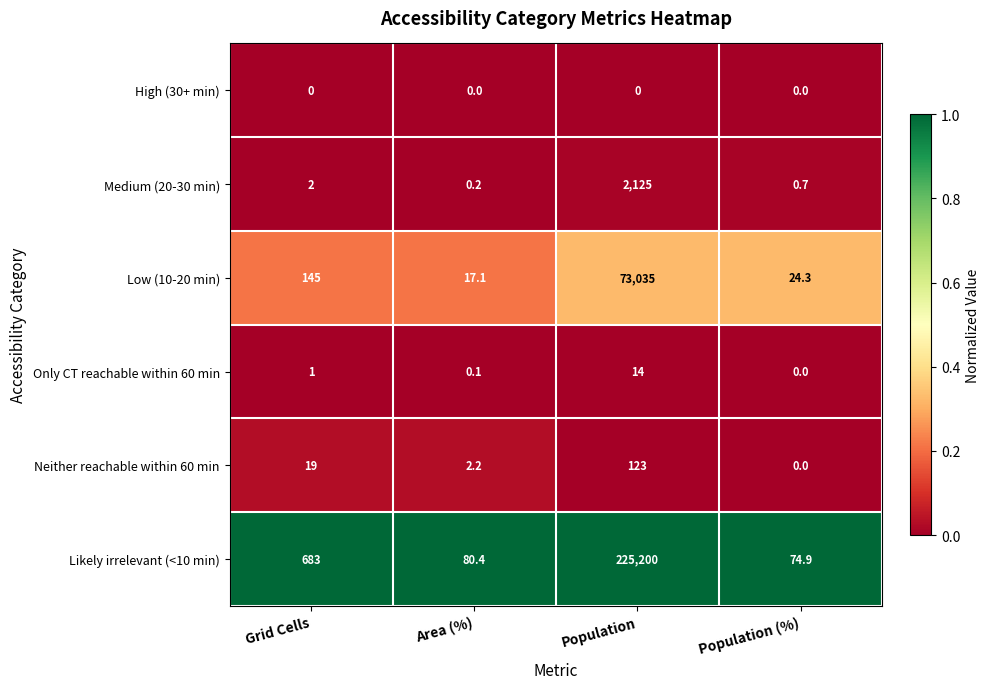

Which series changed the most between Area (%) and Population (%)?

Low (10-20 min)